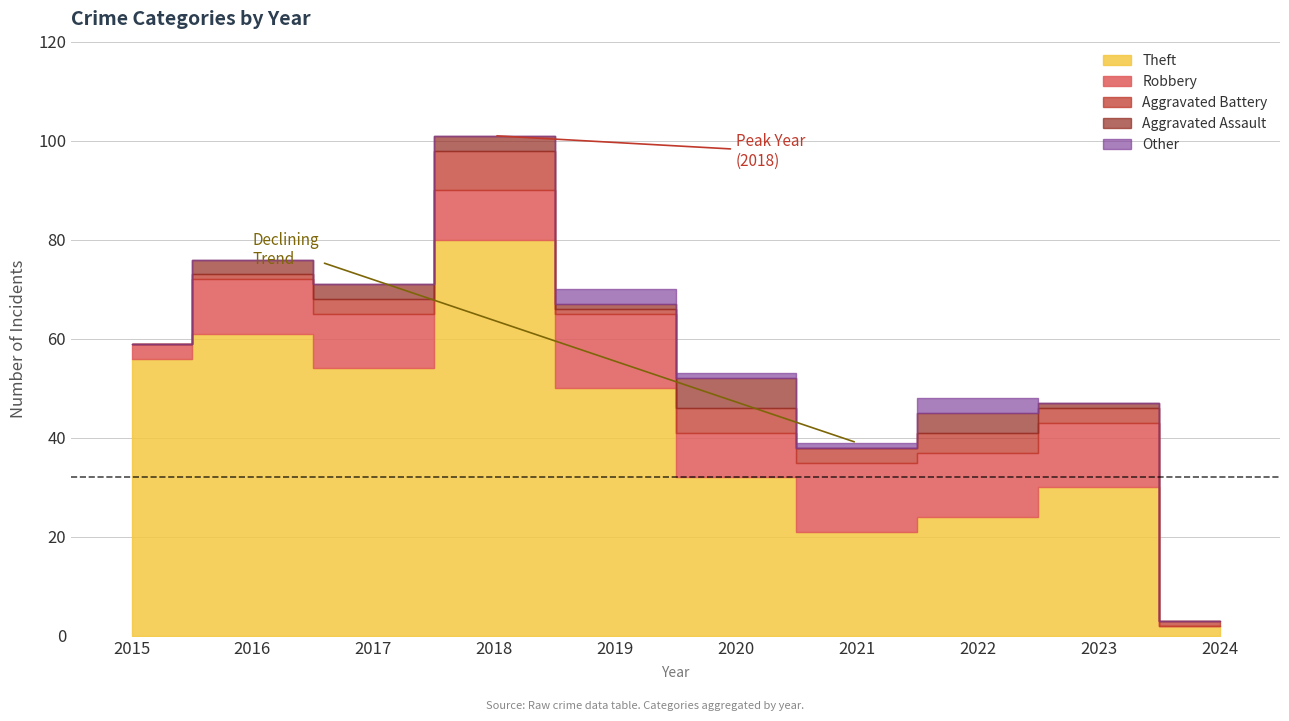

What is the difference between the highest and lowest values at 2021?

21